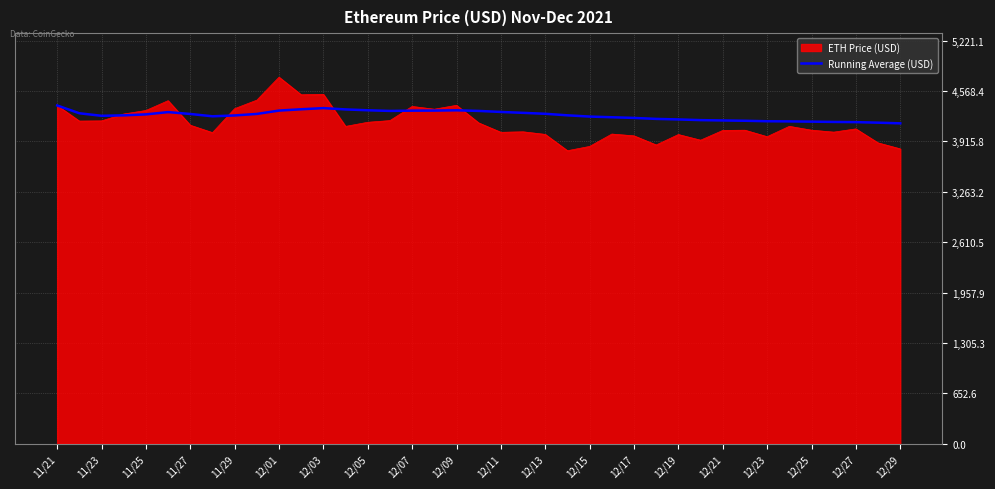

Rank the series by their maximum value, from lowest to highest.

Running Average (USD), ETH Price (USD)